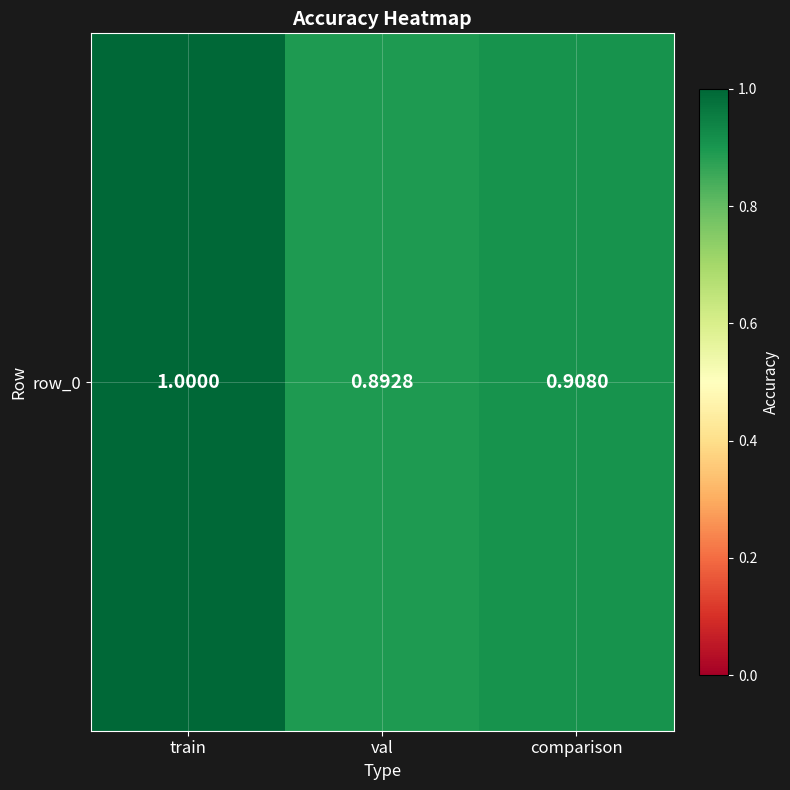

List the labels in order of value, largest first.

train, comparison, val